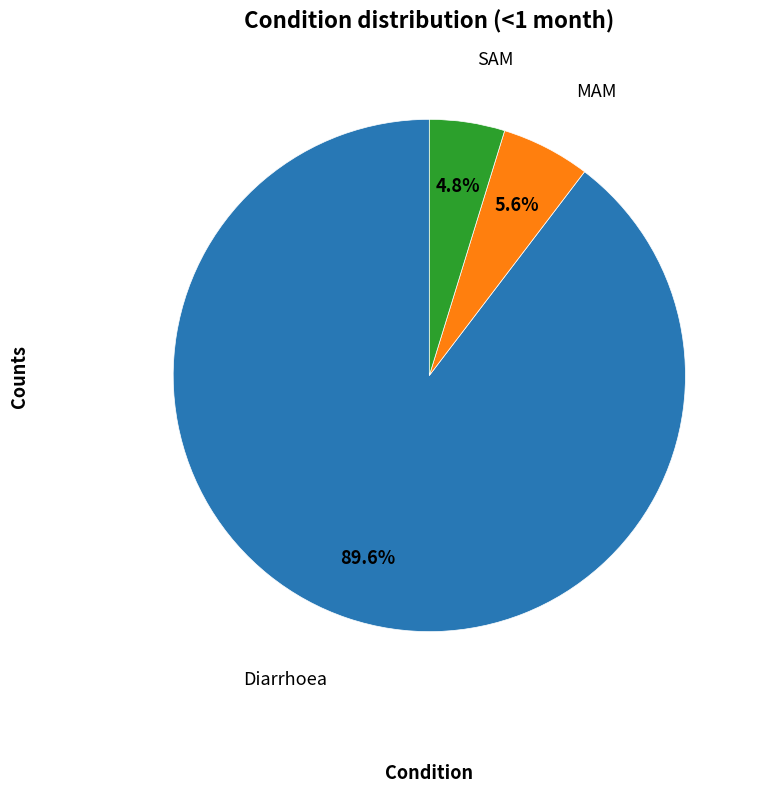

To the nearest percent, what is the difference between the largest and smallest slice percentages?

85%